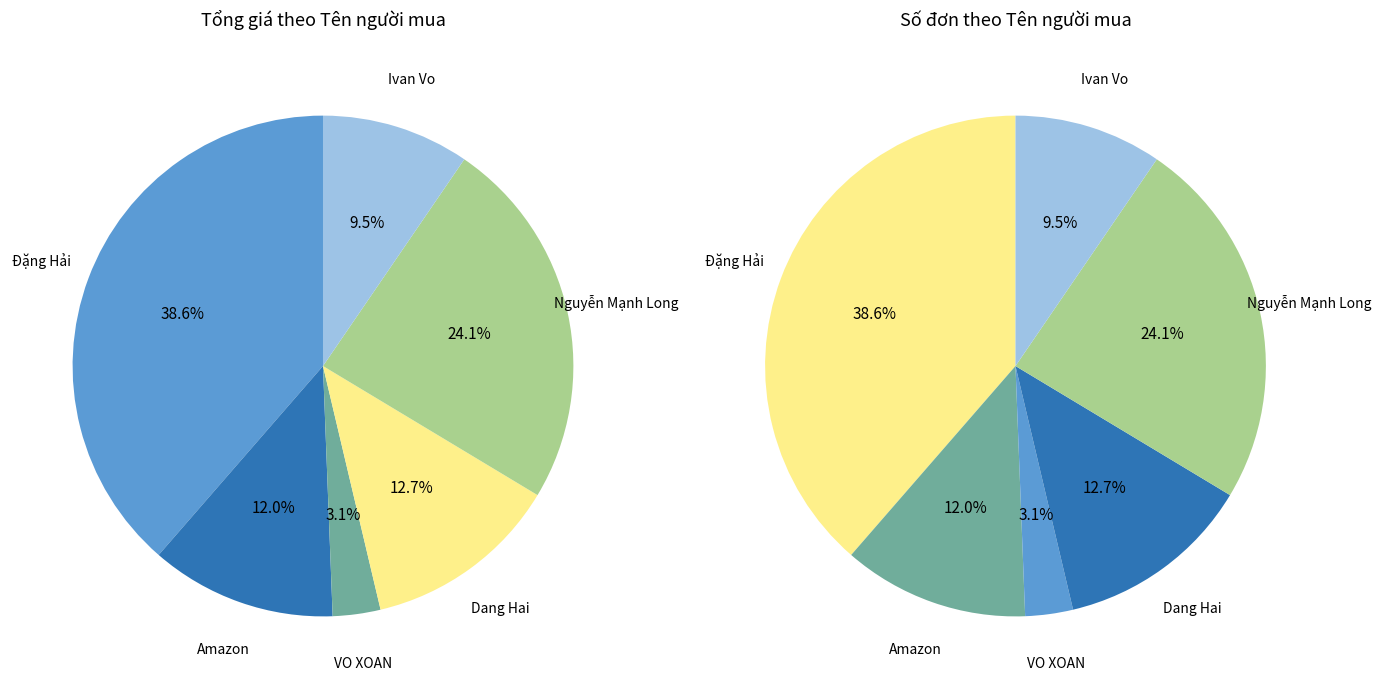

How many slices are in this pie chart?

6